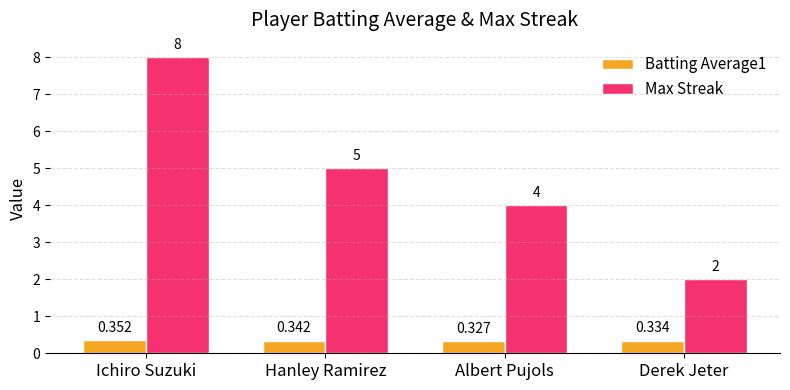

Which series has the largest total across all categories?

Max Streak